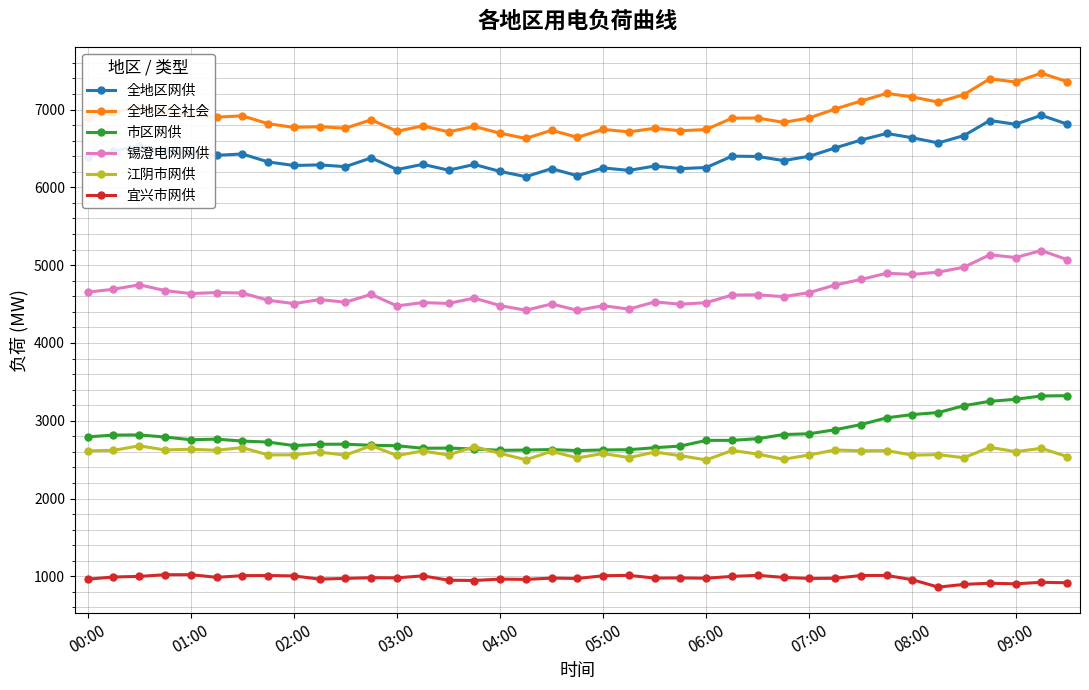

True or false: 全地区网供 and 锡澄电网网供 cross at least once.

False